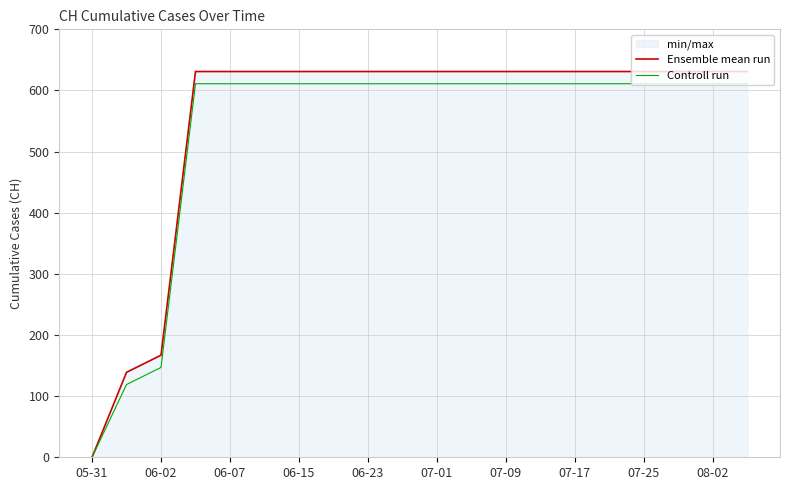

What is the value of the Controll run point at the 3rd from the left?

147